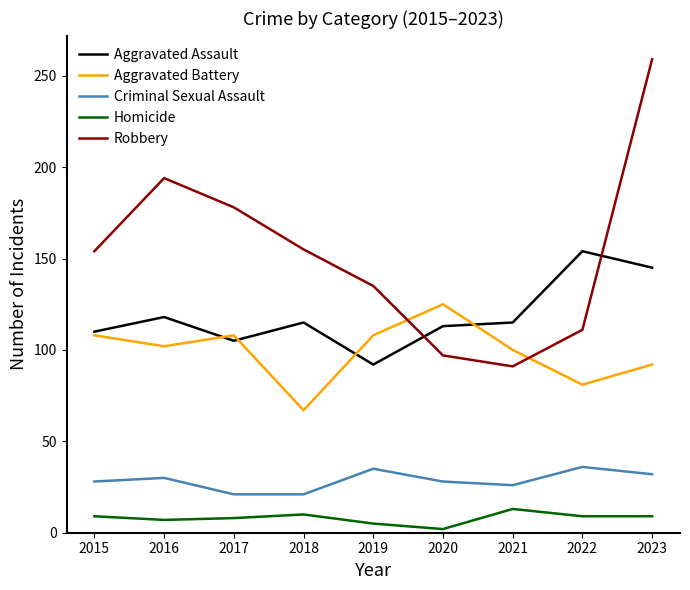

What is the maximum value for Aggravated Battery?

125